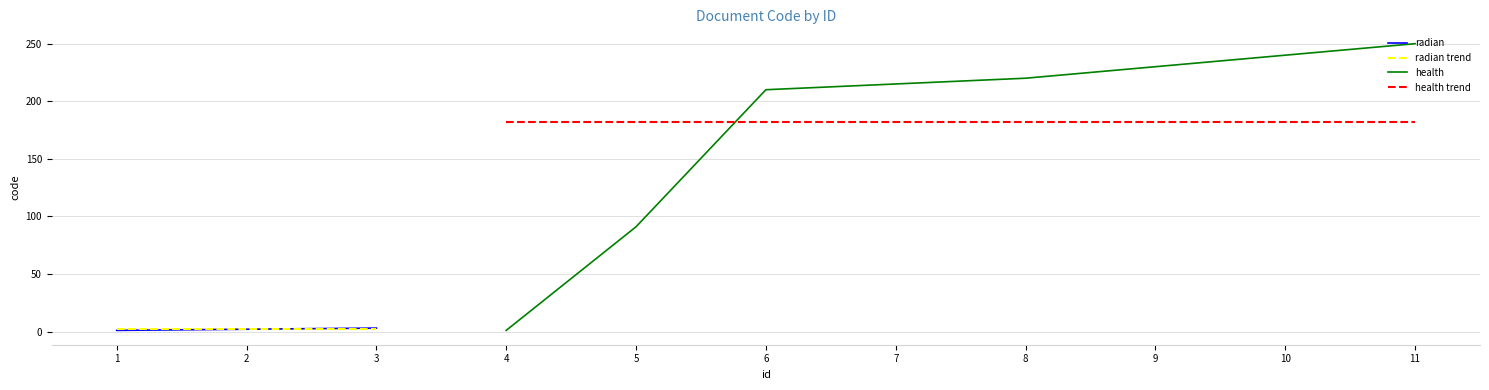

How many data points are above 210?

5